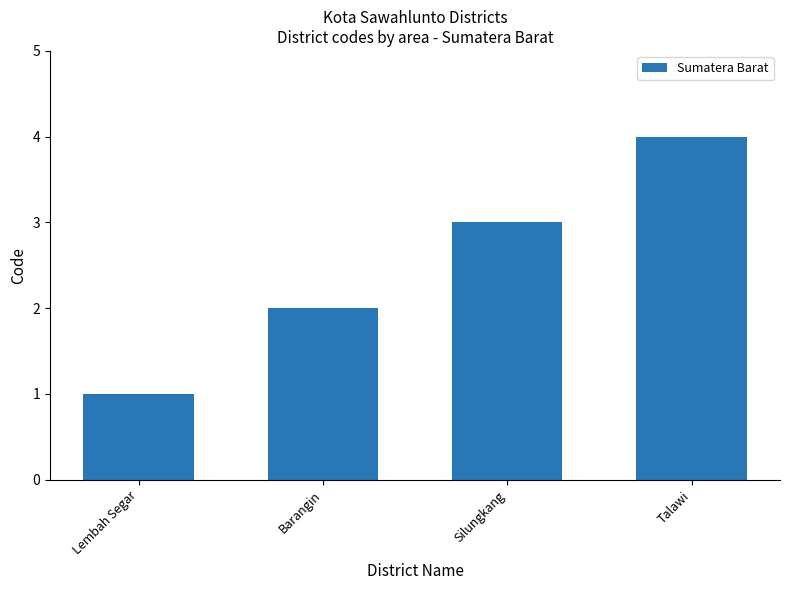

Which category has the highest value across all series?

Talawi